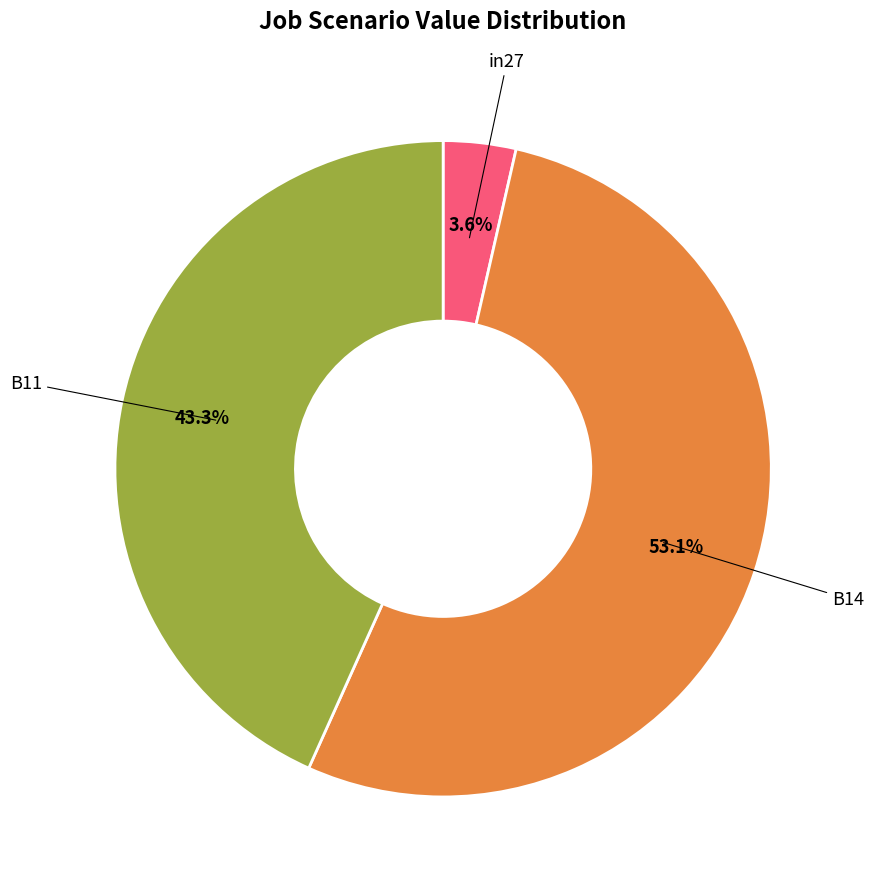

Is there any slice that represents more than half of the pie?

Yes